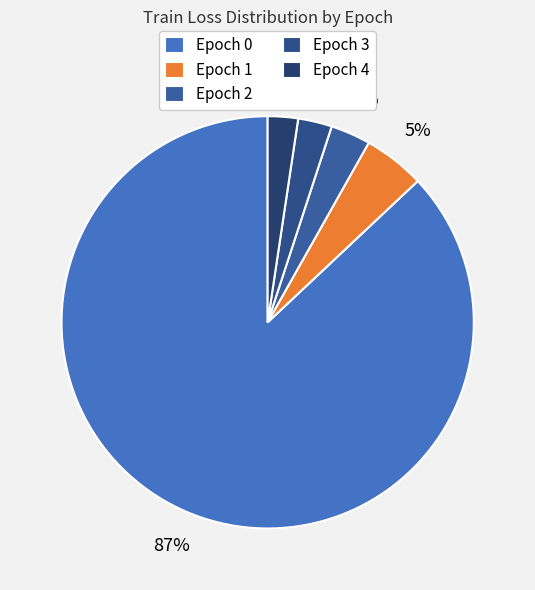

Rank the categories by value from lowest to highest.

Epoch 4, Epoch 3, Epoch 2, Epoch 1, Epoch 0